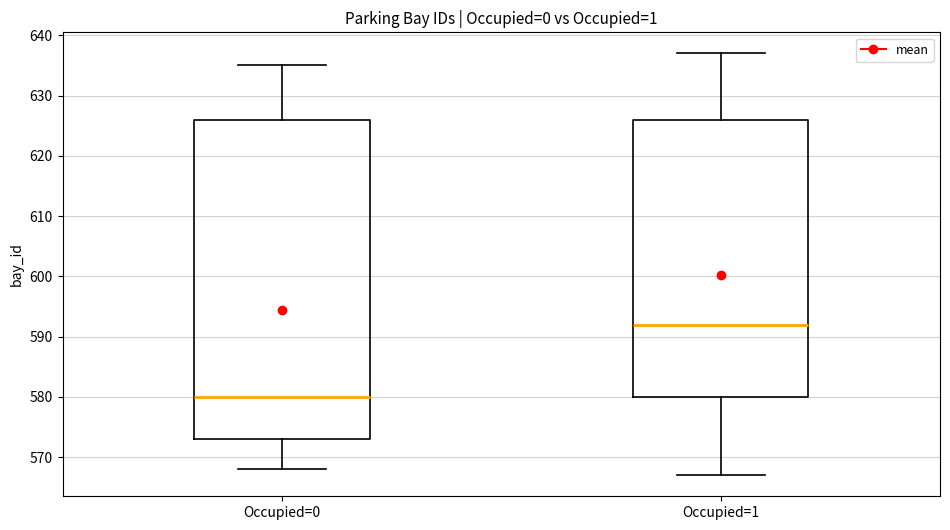

Where does the lower whisker of the box for Occupied=1 end on the y-axis? The values are not printed on the chart, so give them approximately, as read against the axis.

567